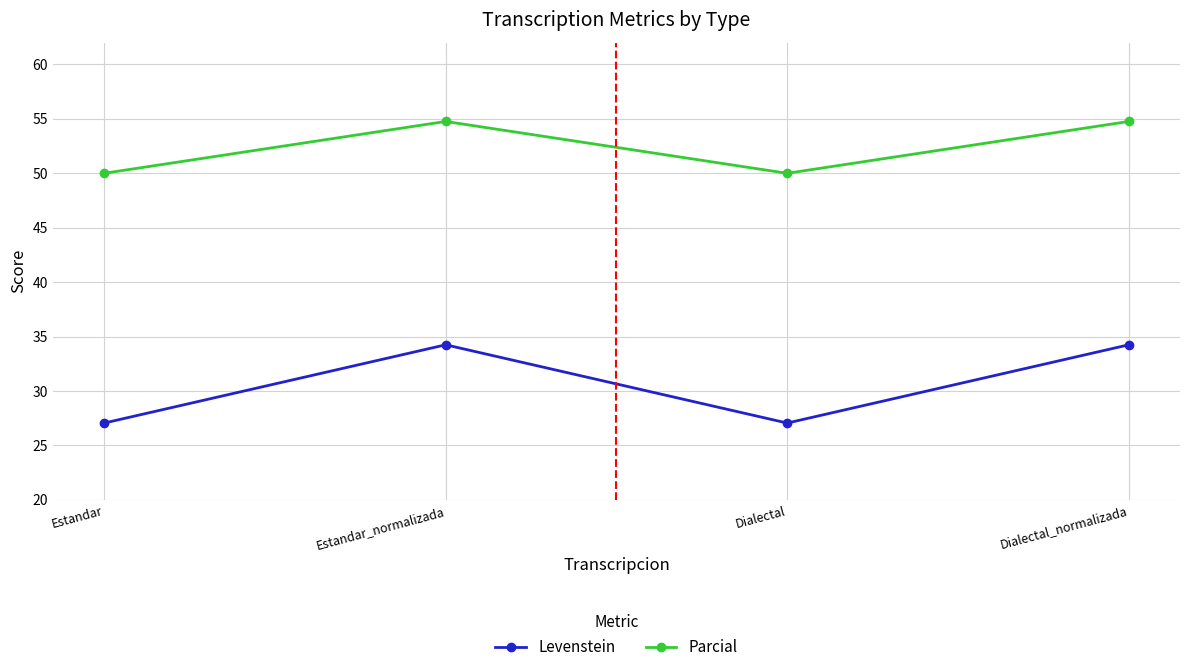

What is the difference between the maximum and second lowest values in the Parcial series?

4.8